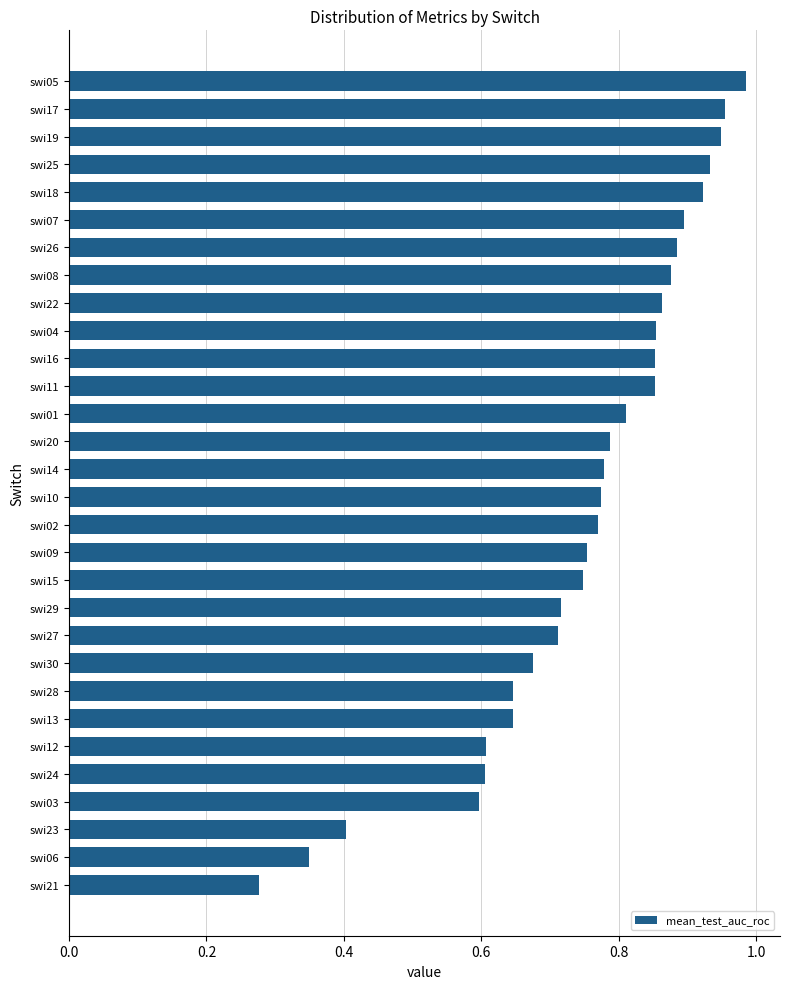

What is the sum of all values?

22.5